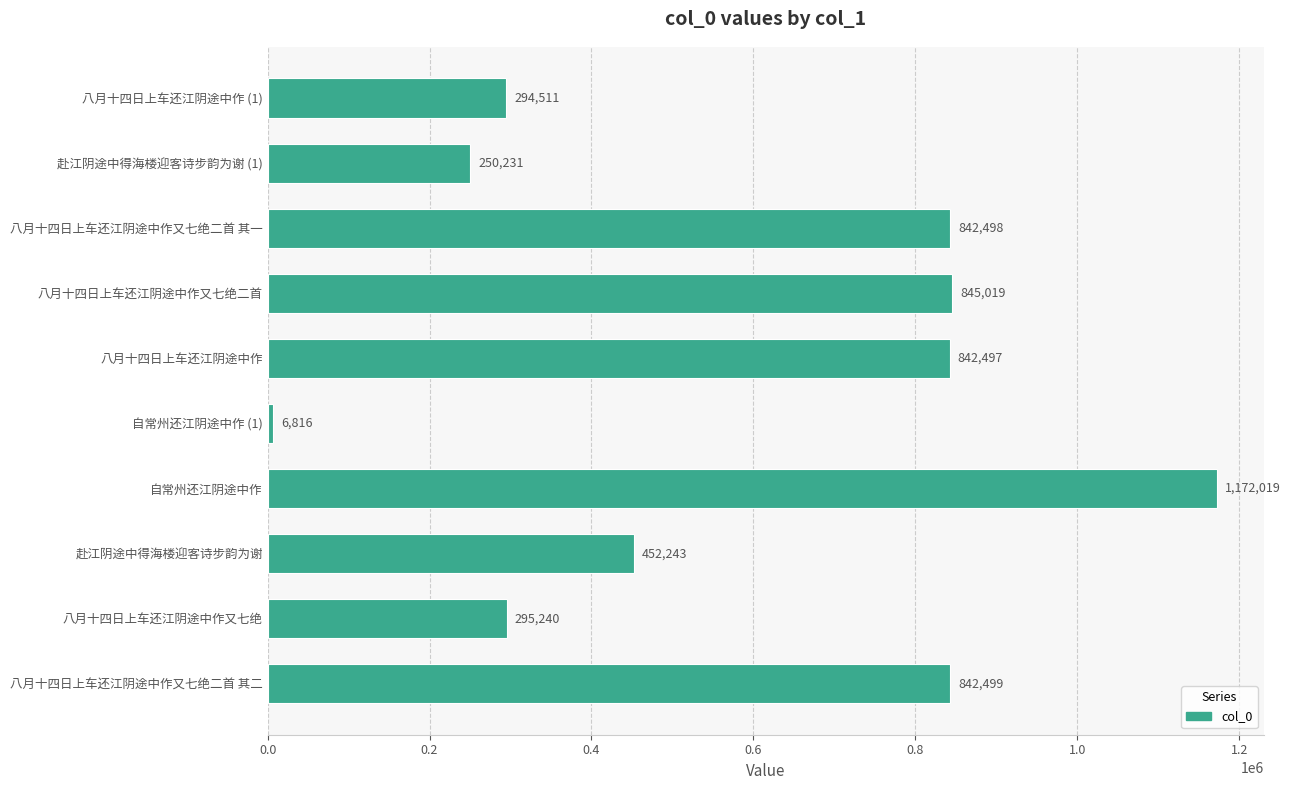

Rank the categories by value from highest to lowest.

自常州还江阴途中作, 八月十四日上车还江阴途中作又七绝二首, 八月十四日上车还江阴途中作又七绝二首 其二, 八月十四日上车还江阴途中作又七绝二首 其一, 八月十四日上车还江阴途中作, 赴江阴途中得海楼迎客诗步韵为谢, 八月十四日上车还江阴途中作又七绝, 八月十四日上车还江阴途中作 (1), 赴江阴途中得海楼迎客诗步韵为谢 (1), 自常州还江阴途中作 (1)